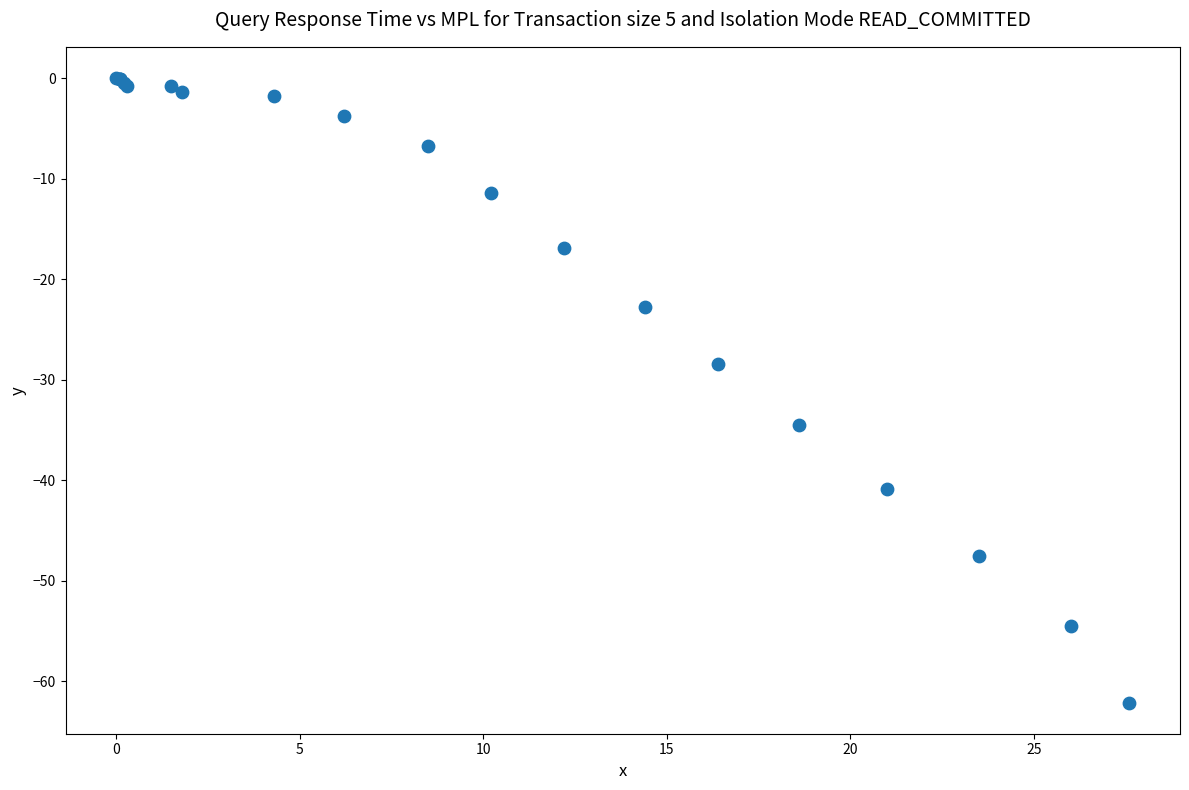

What Y value in the scatter plot is closest to -31?

-28.4